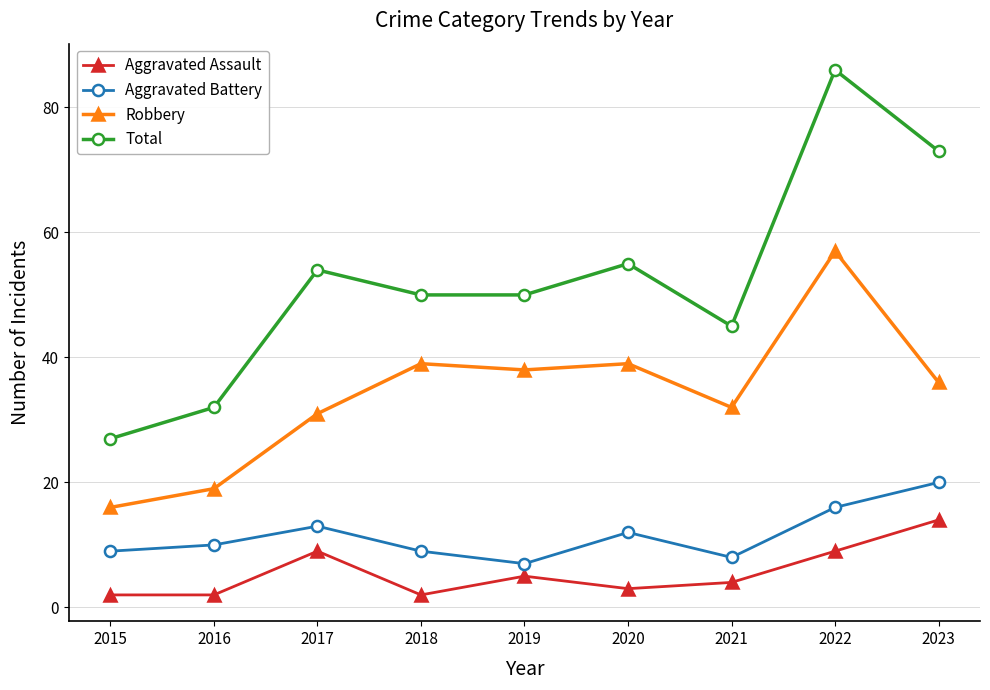

What is the sum of all Aggravated Battery values?

104